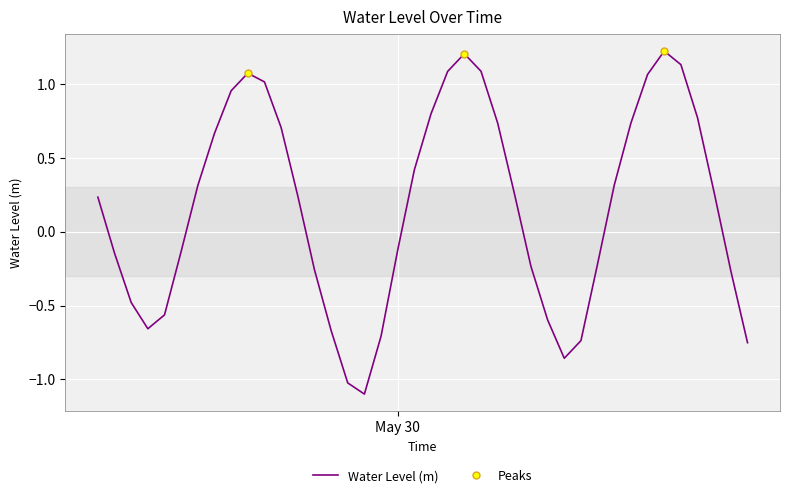

What is the sum of all values?

6.8